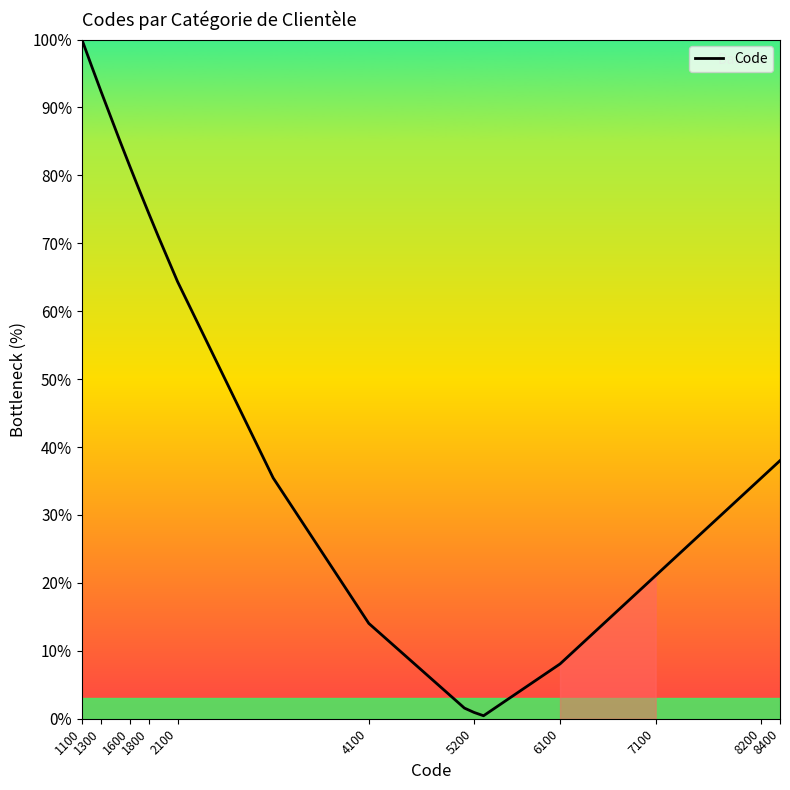

What is the greatest value displayed?

100.0